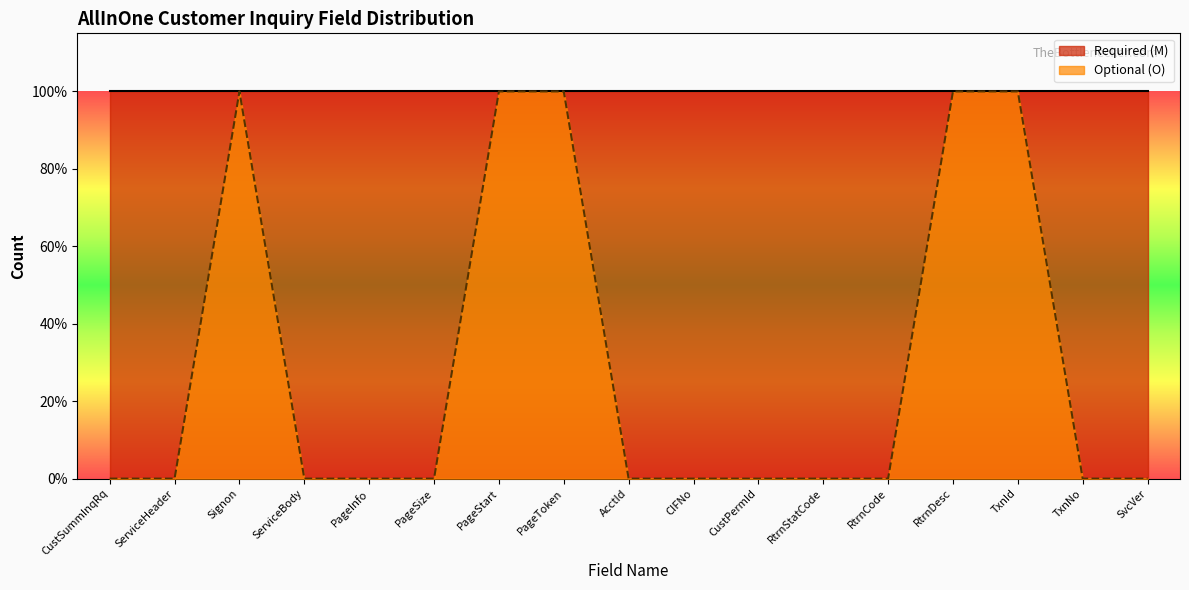

Rank the categories by value from lowest to highest.

CustSummInqRq, ServiceHeader, ServiceBody, PageInfo, PageSize, AcctId, CIFNo, CustPermId, RtrnStatCode, RtrnCode, TxnNo, SvcVer, Signon, PageStart, PageToken, RtrnDesc, TxnId